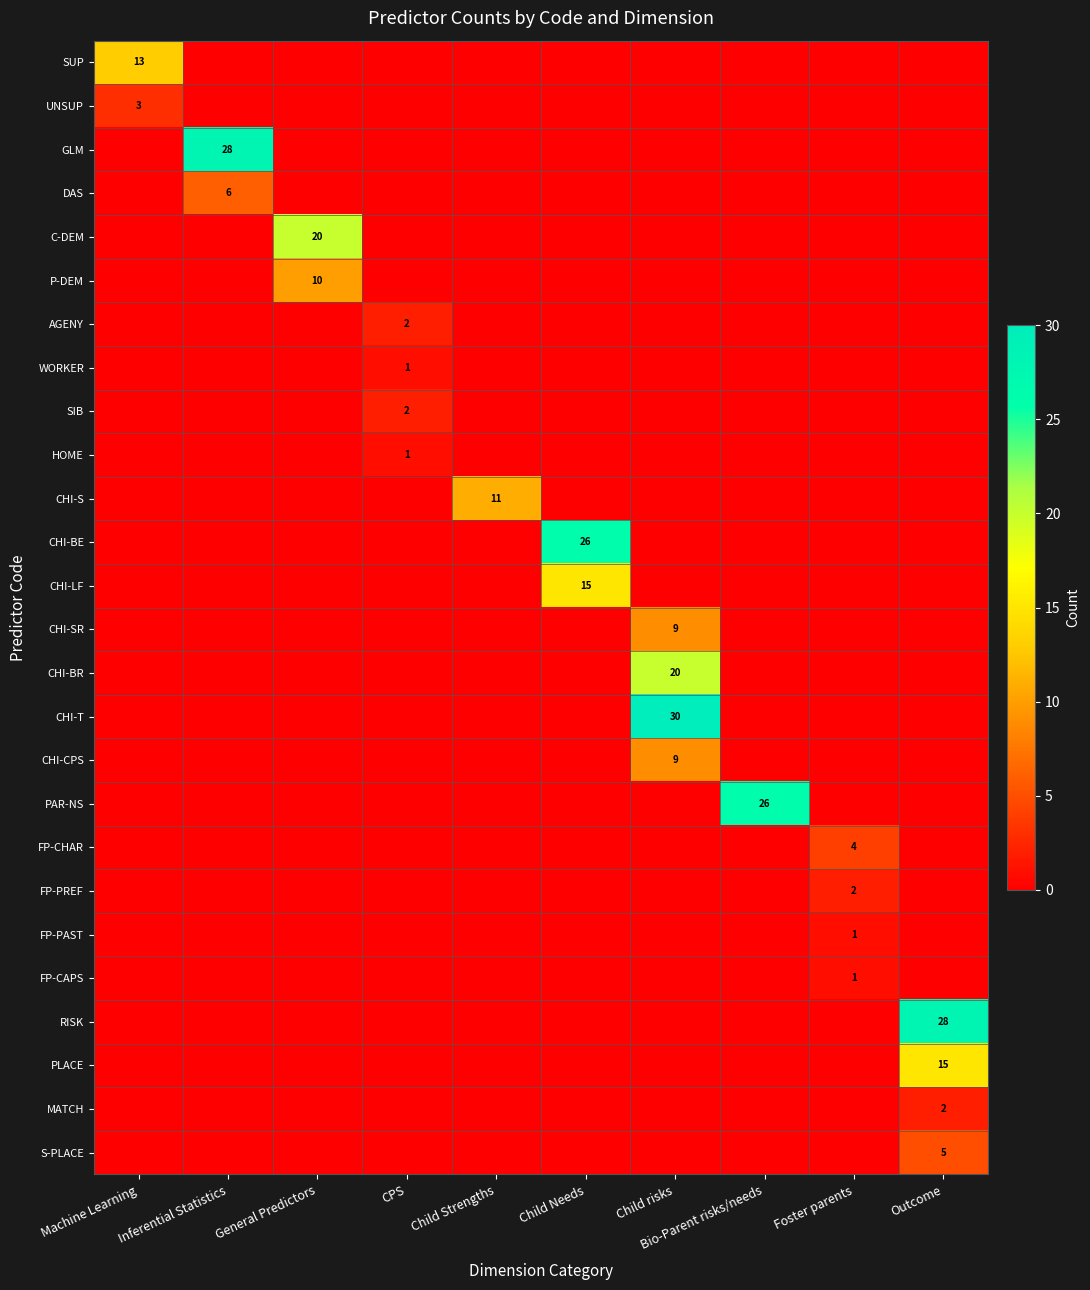

Which category has the lowest value across all series?

Inferential Statistics